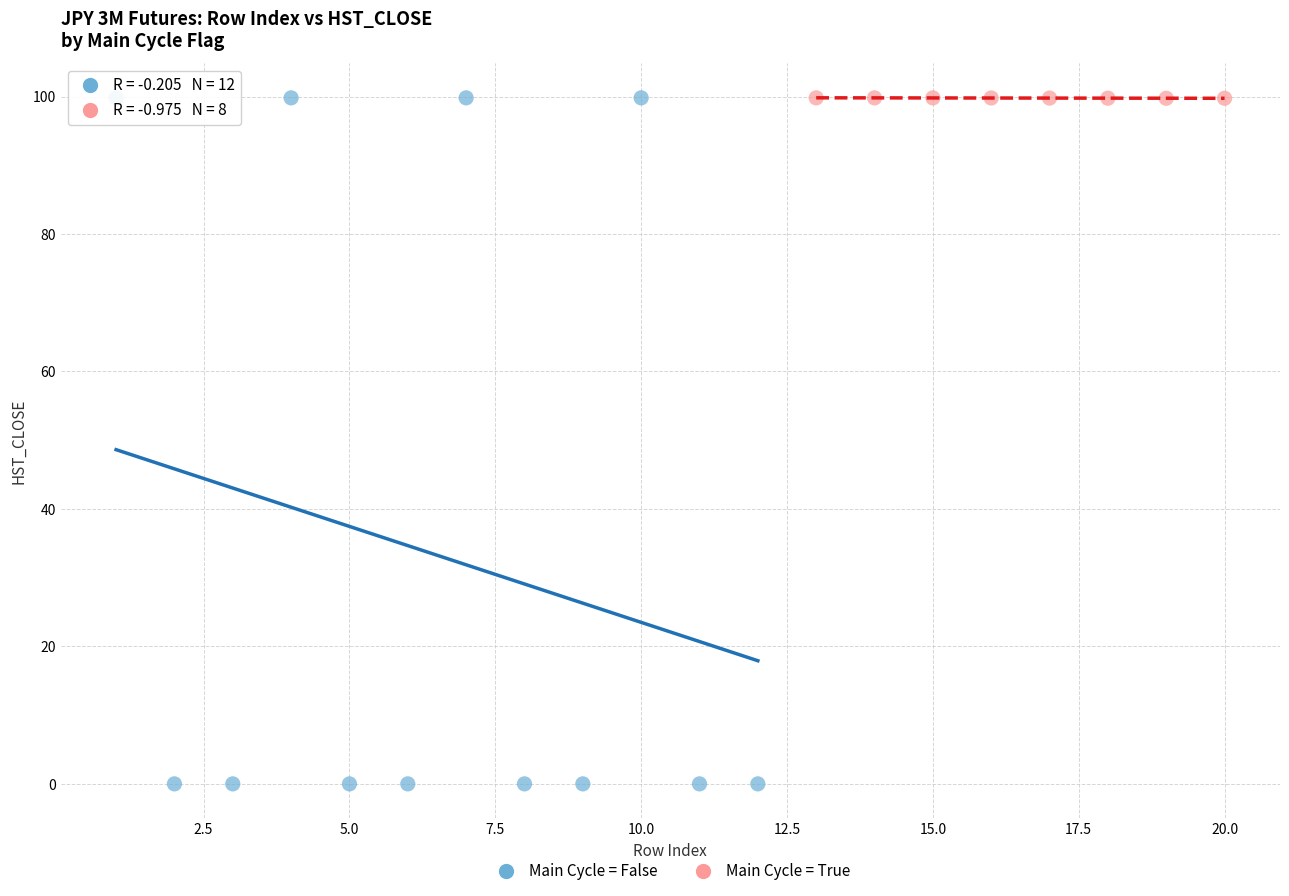

Which series has the widest spread of Y values?

Main Cycle = False